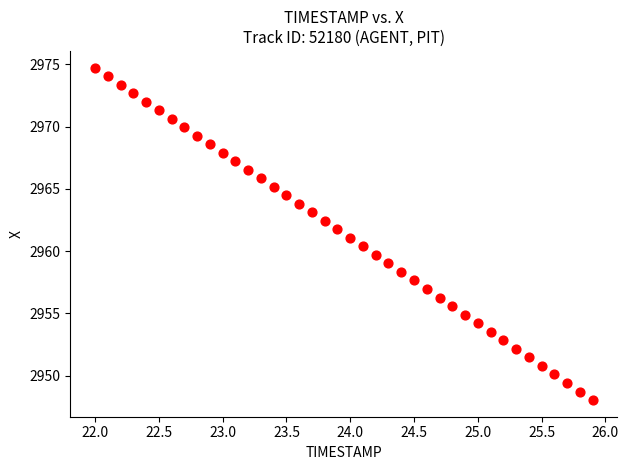

What is the range of X values (max minus min)?

3.9